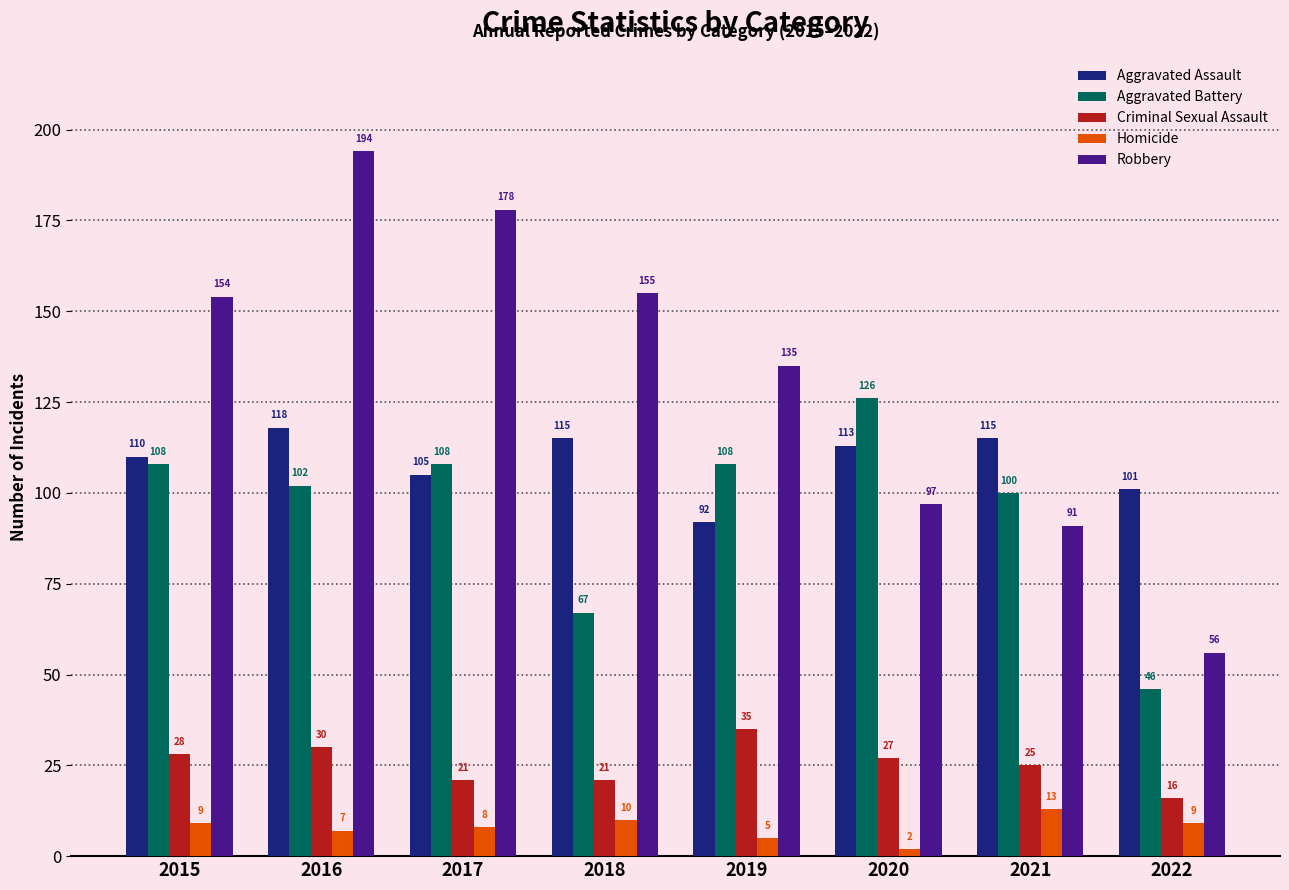

What value does the Aggravated Assault series have at 2015, to the nearest 10?

110